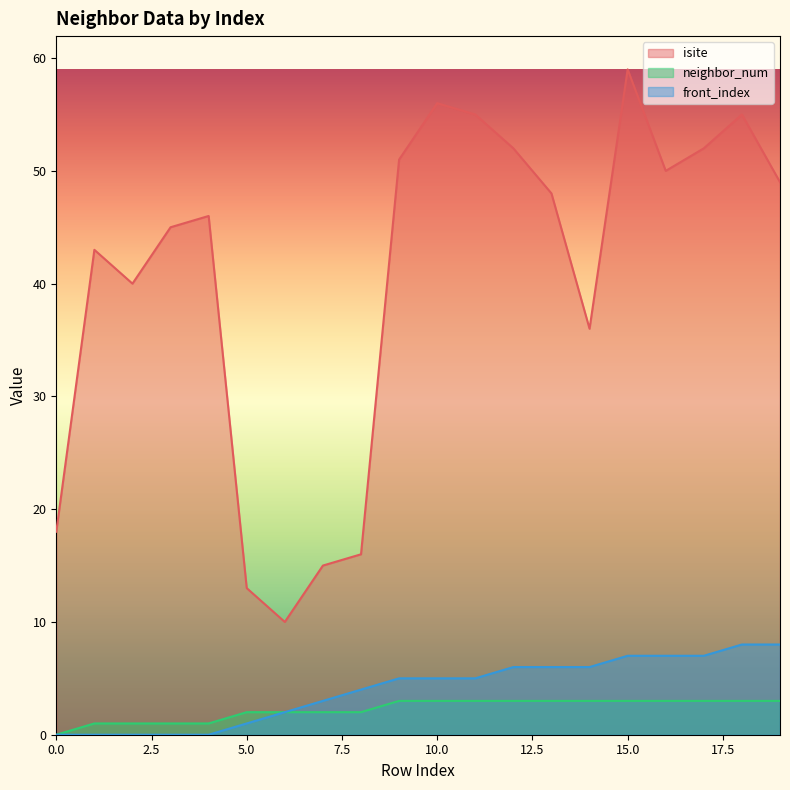

True or false: isite has a value of 51 at 9.

True